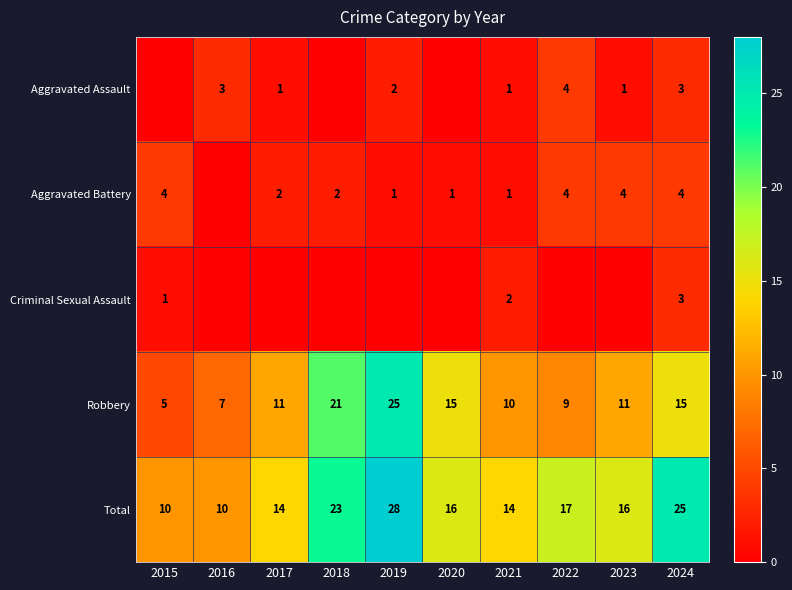

What is the difference between the highest and lowest values at 2015?

10